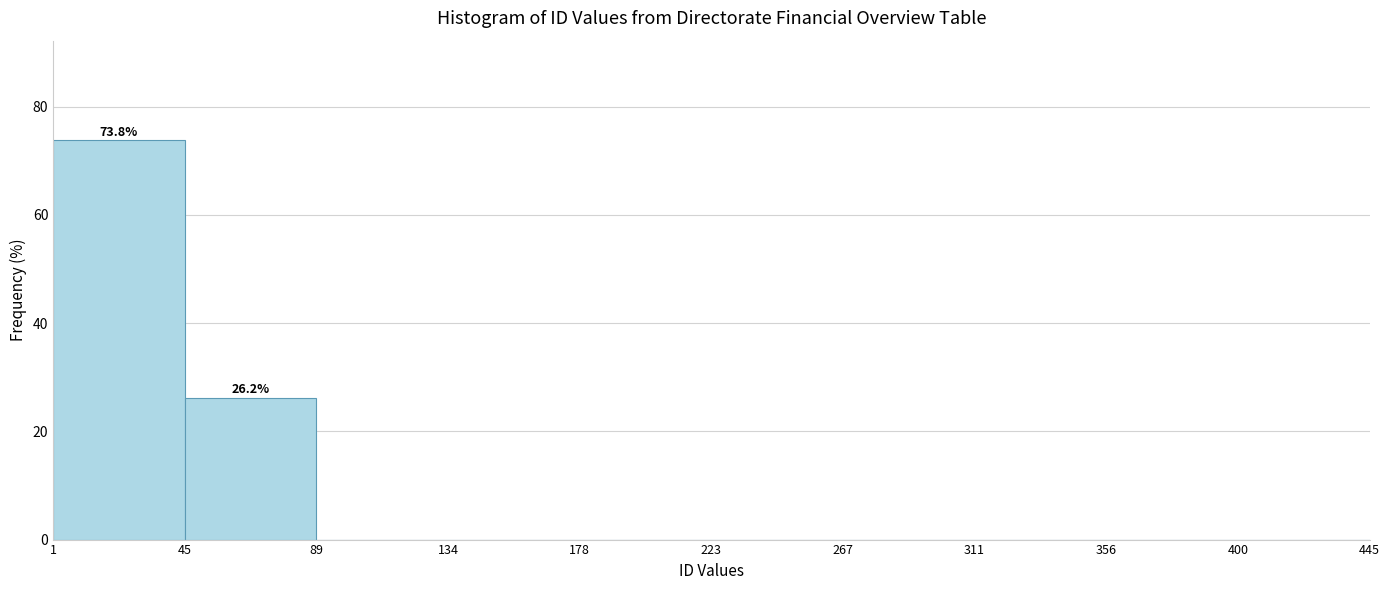

Which range on the x-axis has the tallest bar?

1 to 45